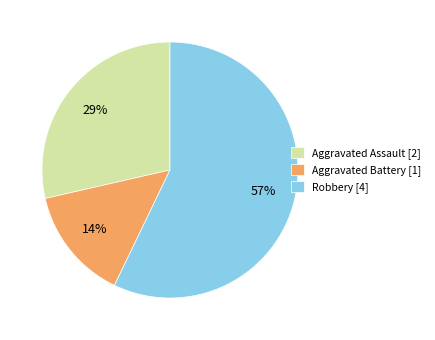

Does any single category account for the majority?

Yes